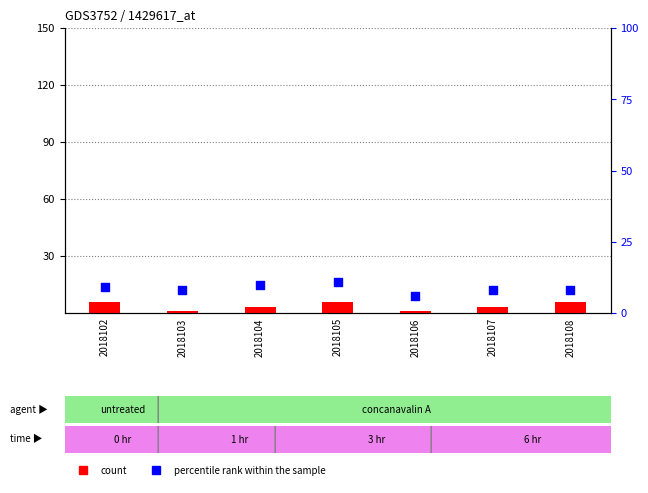

Which series has the largest Y range (max minus min)?

count